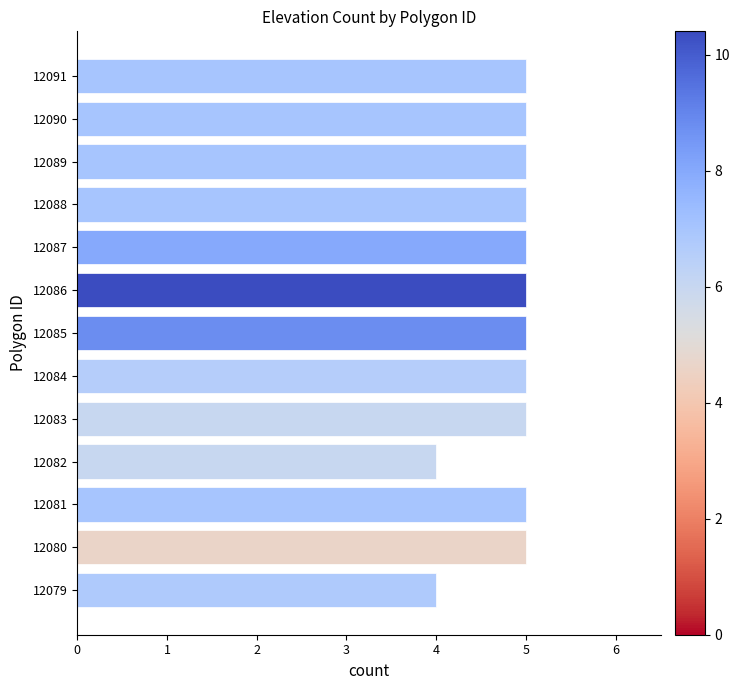

The value at 12088 is 5. True or false?

True